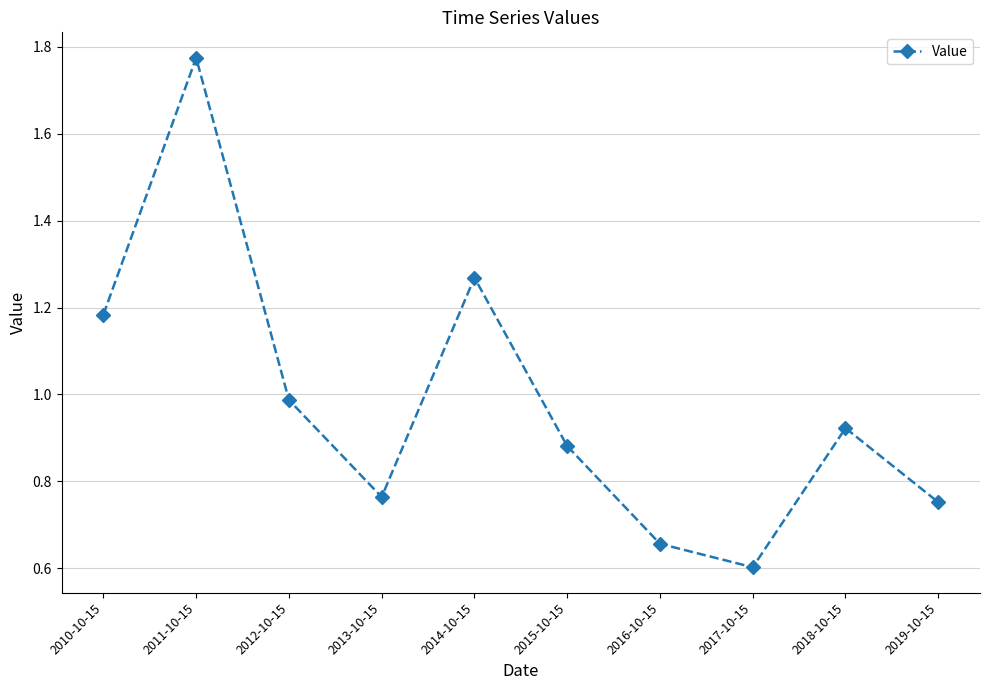

Where is the data nearest to the value 1?

2012-10-15